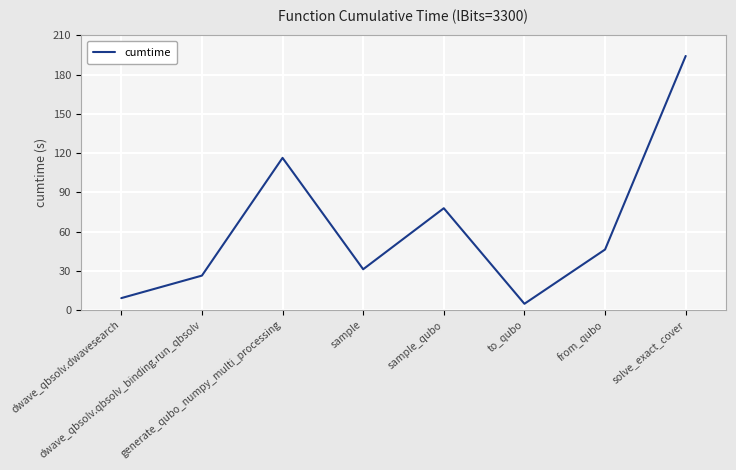

Rank the categories by value from lowest to highest.

to_qubo, dwave_qbsolv.dwavesearch, dwave_qbsolv.qbsolv_binding.run_qbsolv, sample, from_qubo, sample_qubo, generate_qubo_numpy_multi_processing, solve_exact_cover